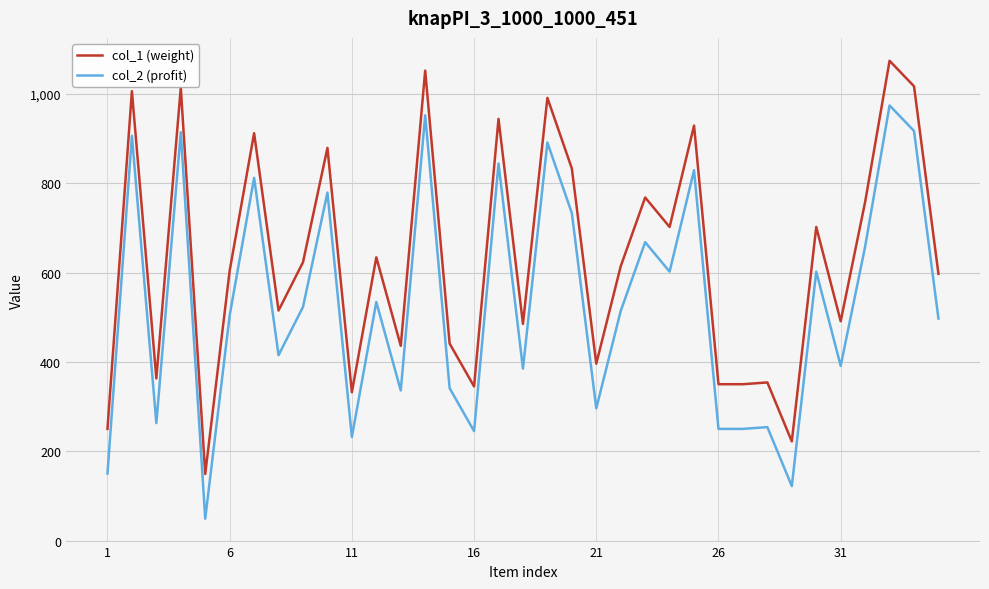

List the series in order of their overall mean, lowest first.

col_2 (profit), col_1 (weight)